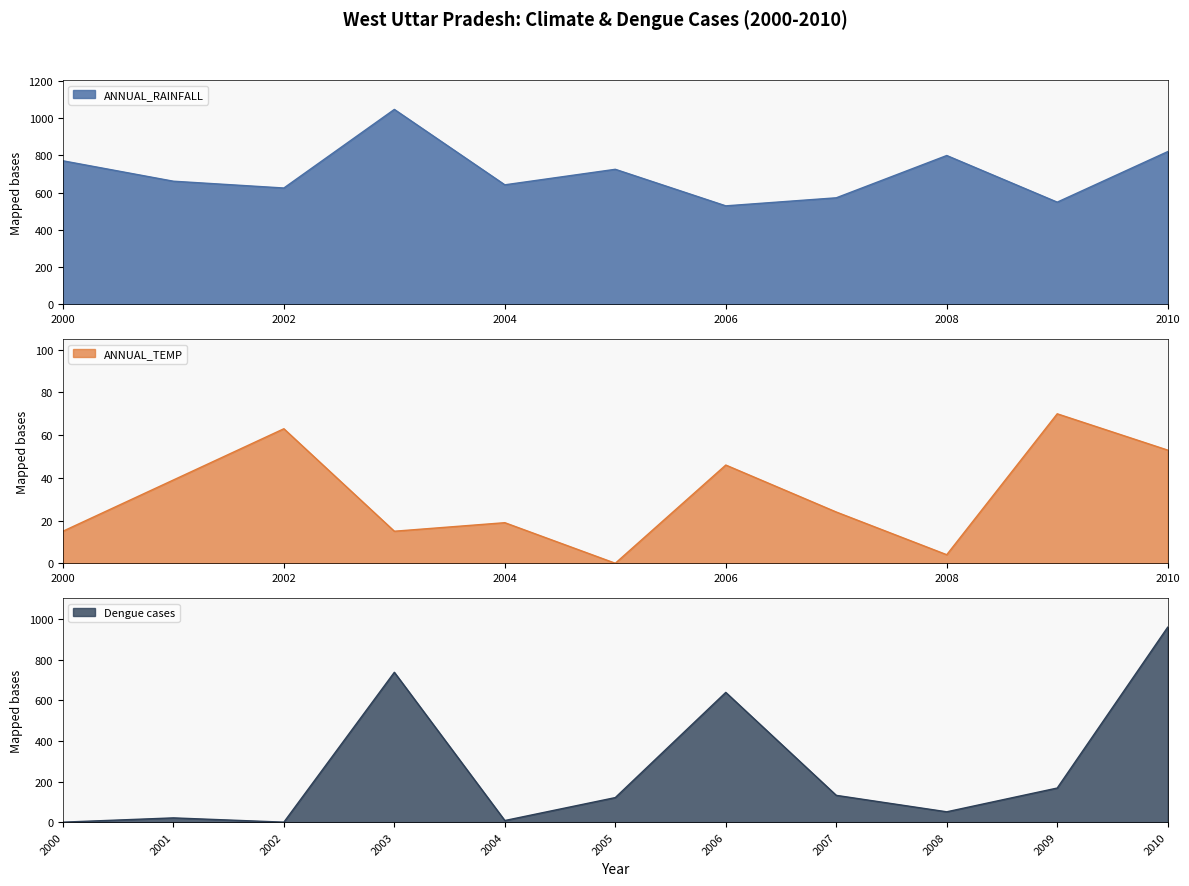

What is the value of the ANNUAL_TEMP point at the 1st from the left?

15.0